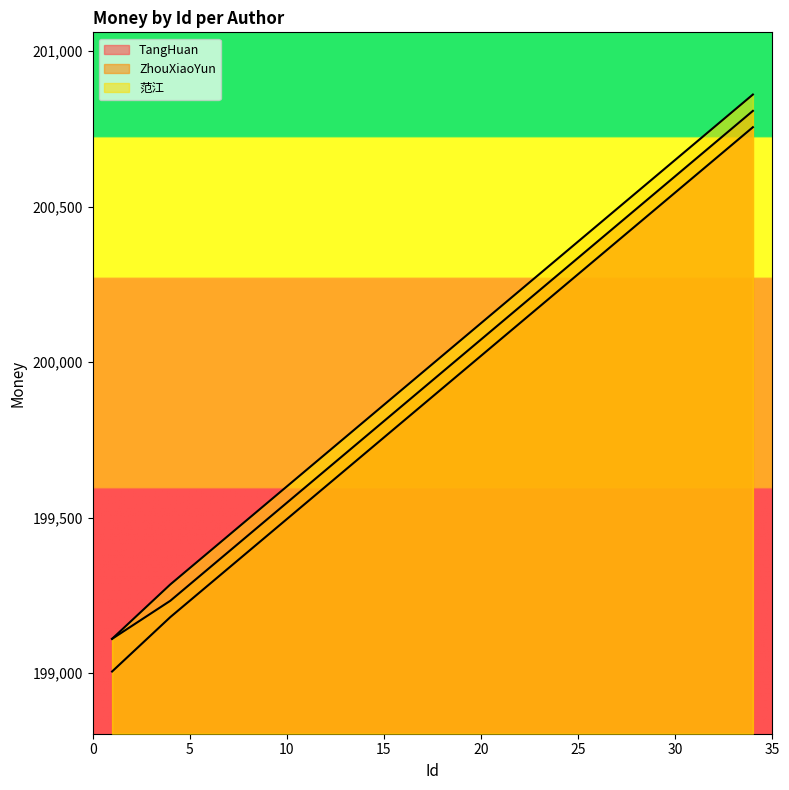

True or false: TangHuan and 范江 intersect in this chart.

False